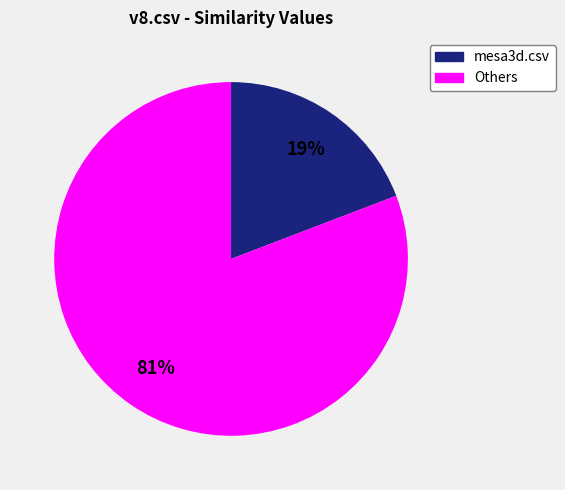

Is there any slice that represents more than half of the pie?

Yes